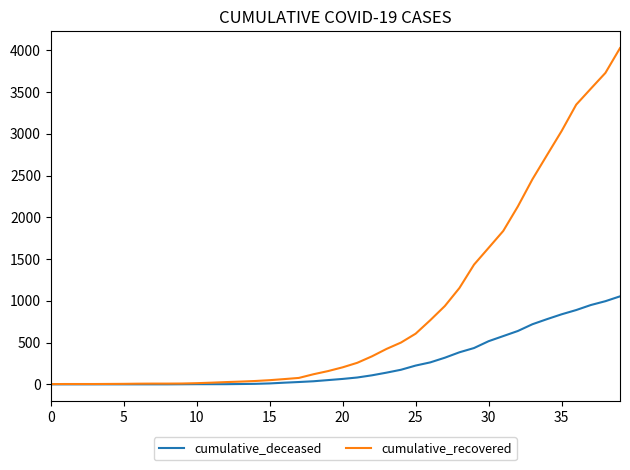

What is the difference between the maximum and minimum values in the cumulative_deceased series?

1054